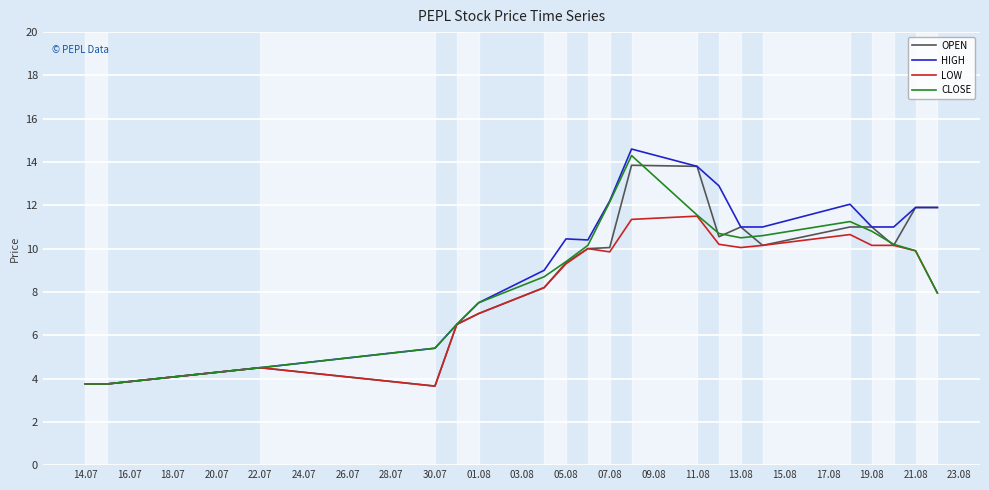

Reading right to left, extract all data points from this chart.

OPEN: 11.9	11.9	10.2	11.0	11.0	10.2	11.0	10.6	13.8	13.8	10.1	10.0	9.3	8.2	7.0	6.5	3.6	4.5	3.8	3.8
HIGH: 11.9	11.9	11.0	11.0	12.1	11.0	11.0	12.9	13.8	14.6	12.2	10.4	10.4	9.0	7.5	6.5	5.4	4.5	3.8	3.8
LOW: 8.0	9.9	10.2	10.2	10.7	10.2	10.1	10.2	11.5	11.3	9.8	10.0	9.3	8.2	7.0	6.5	3.6	4.5	3.8	3.8
CLOSE: 8.0	9.9	10.2	10.8	11.2	10.6	10.5	10.7	11.6	14.3	12.2	10.2	9.4	8.7	7.5	6.5	5.4	4.5	3.8	3.8